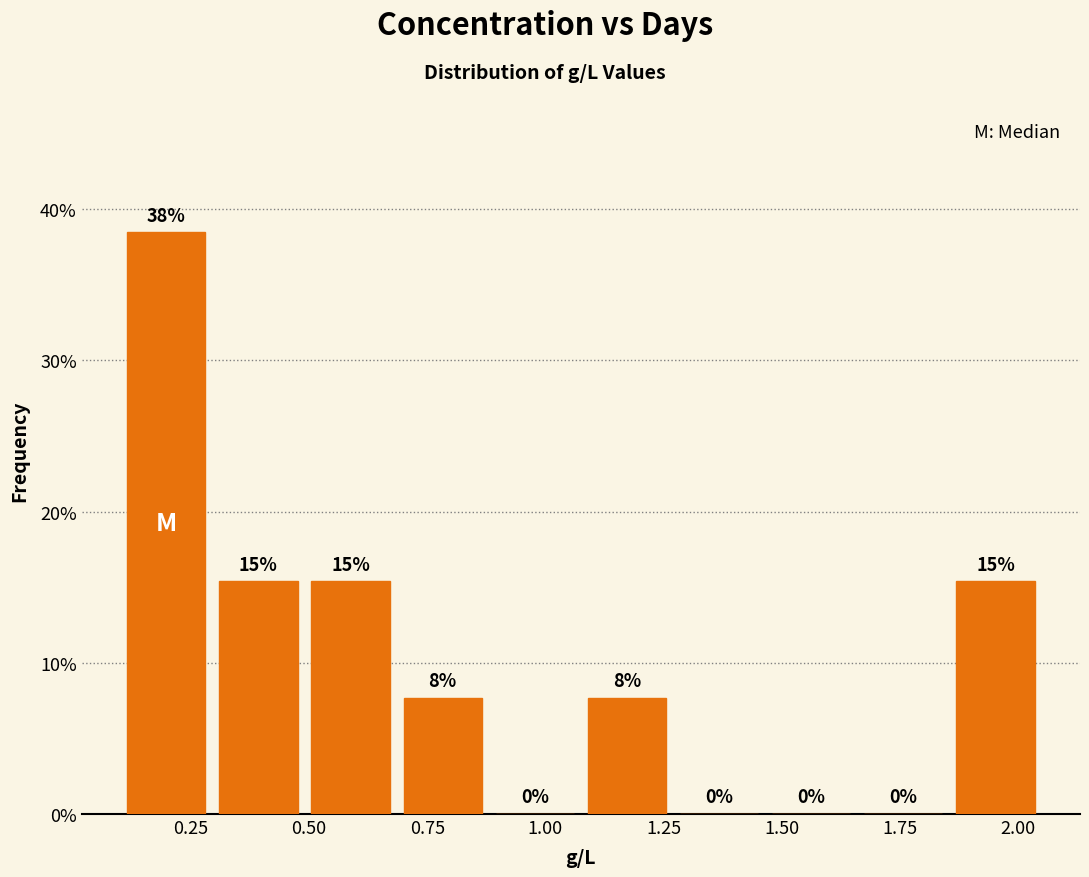

Around what value on the x-axis is the tallest bar? Give the approximate position of its centre, as read against the axis.

0.20